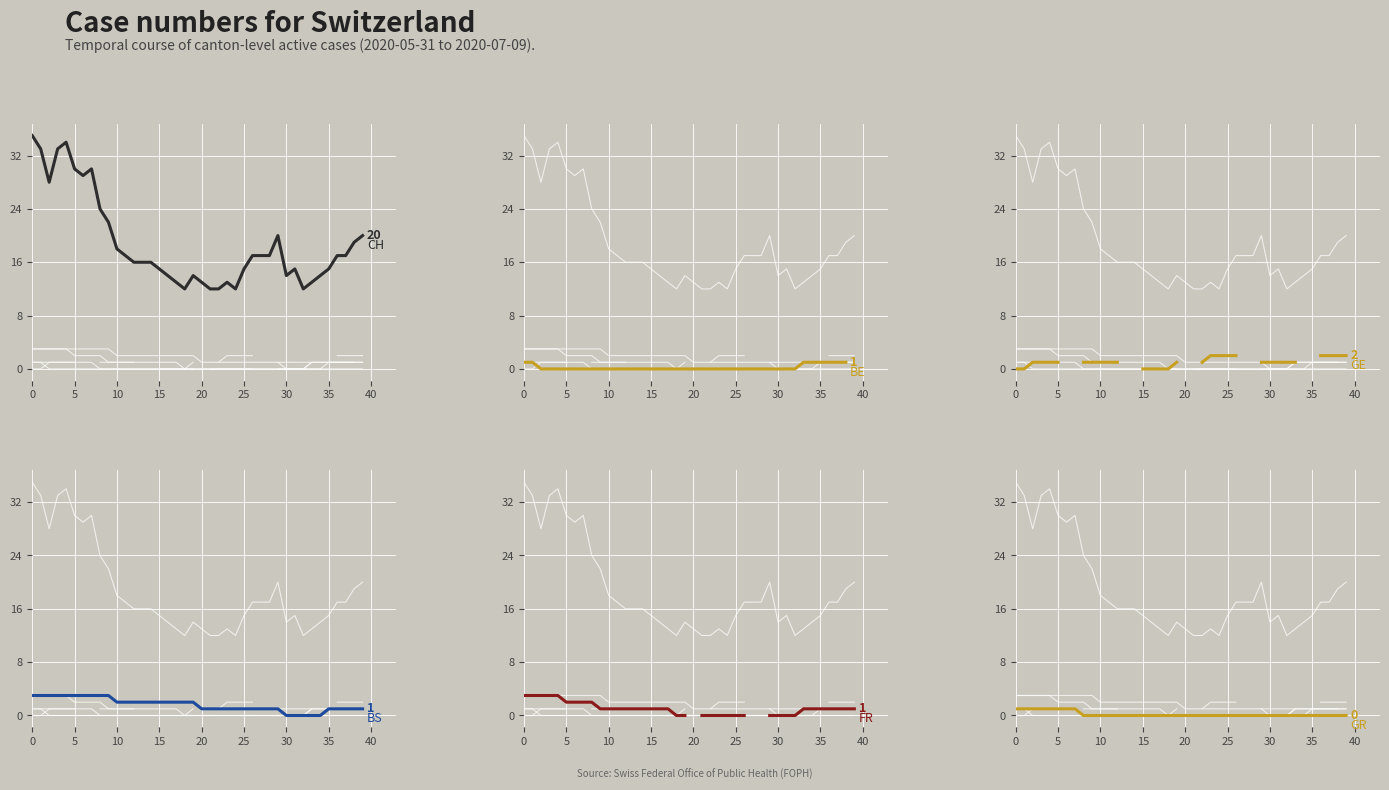

Count the number of categories in the chart.

40